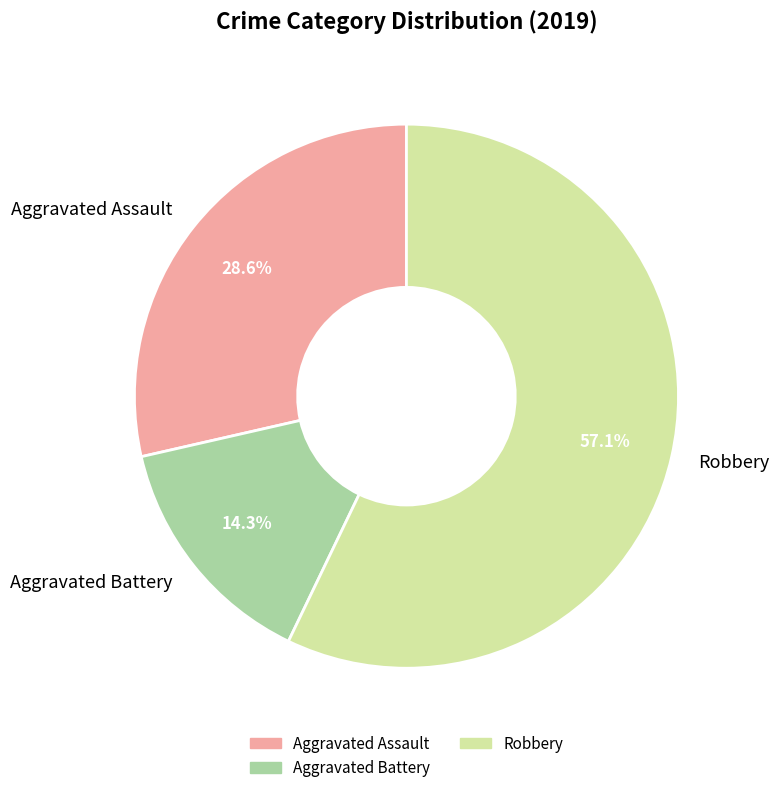

What percentage do Aggravated Assault and Aggravated Battery together represent?

42.9%